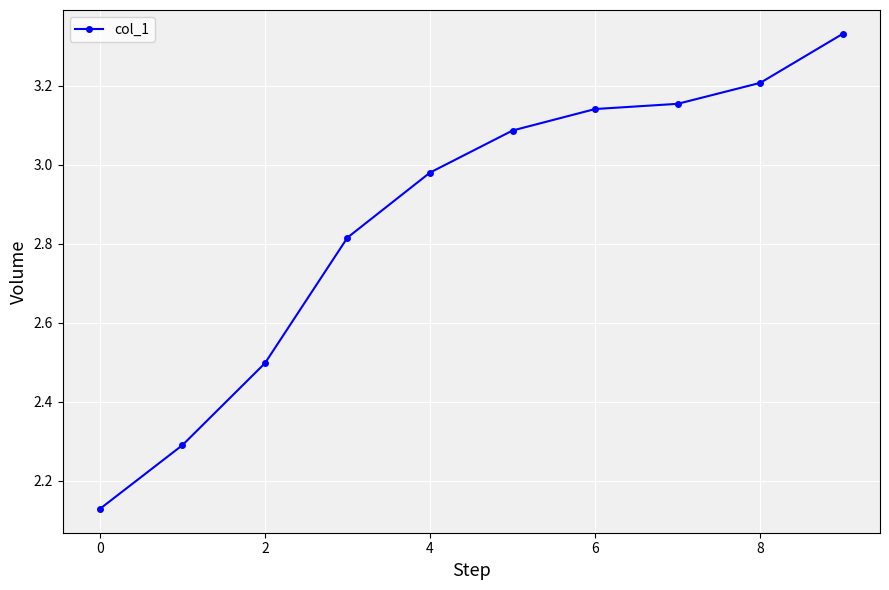

True or false: the data has more than 2 interior local peaks.

False